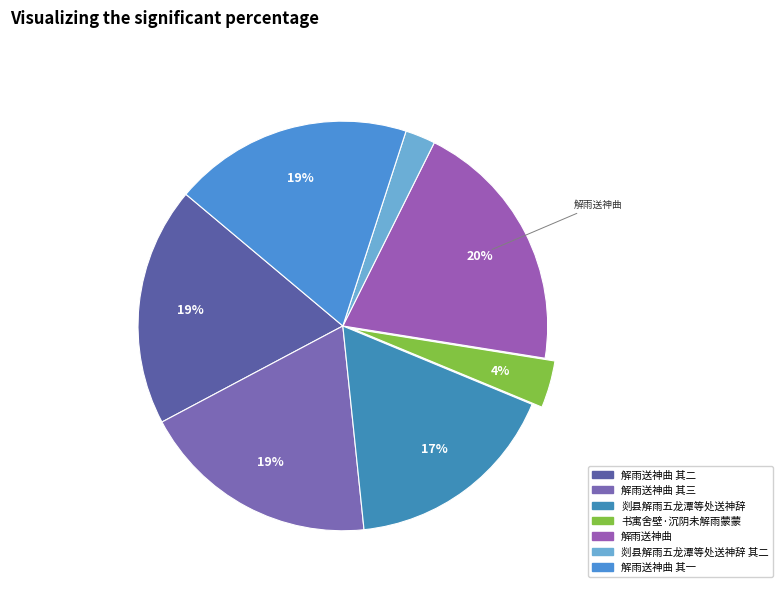

Count the number of slices in the pie.

7